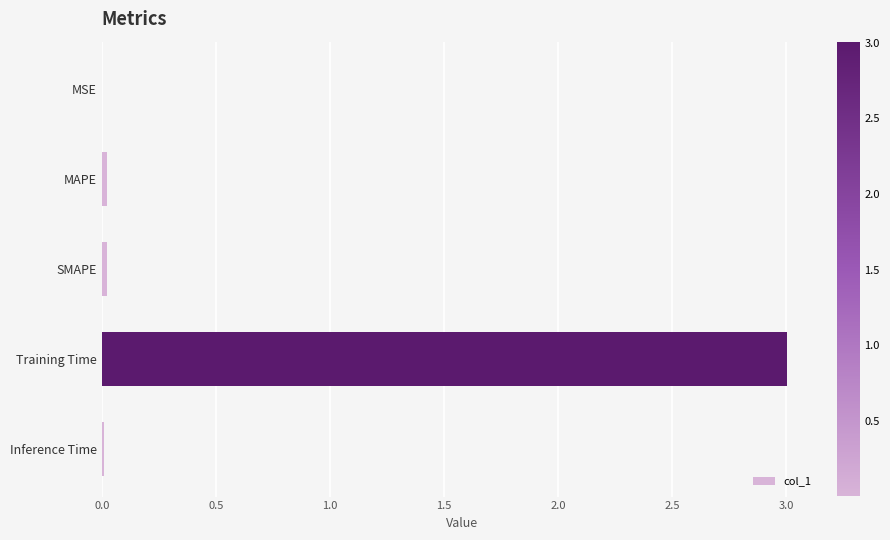

At which category does the chart reach its peak across all series?

Training Time